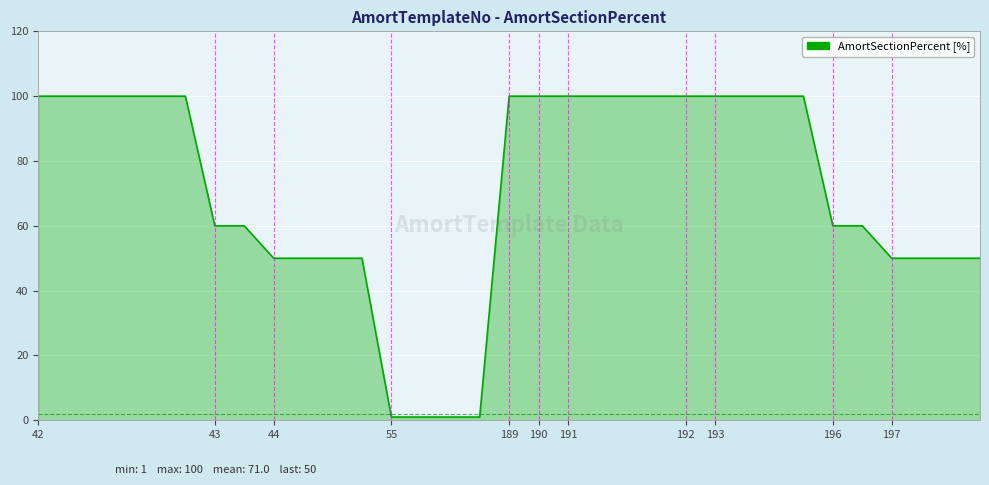

What is the maximum value shown in the chart?

100